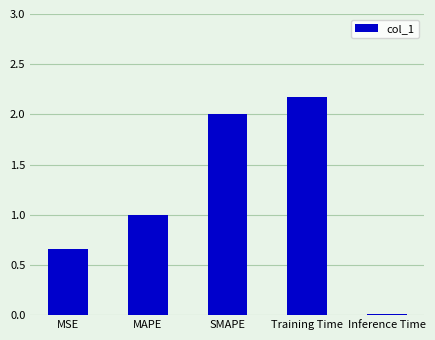

What is the label of the 3rd bar from the left?

SMAPE